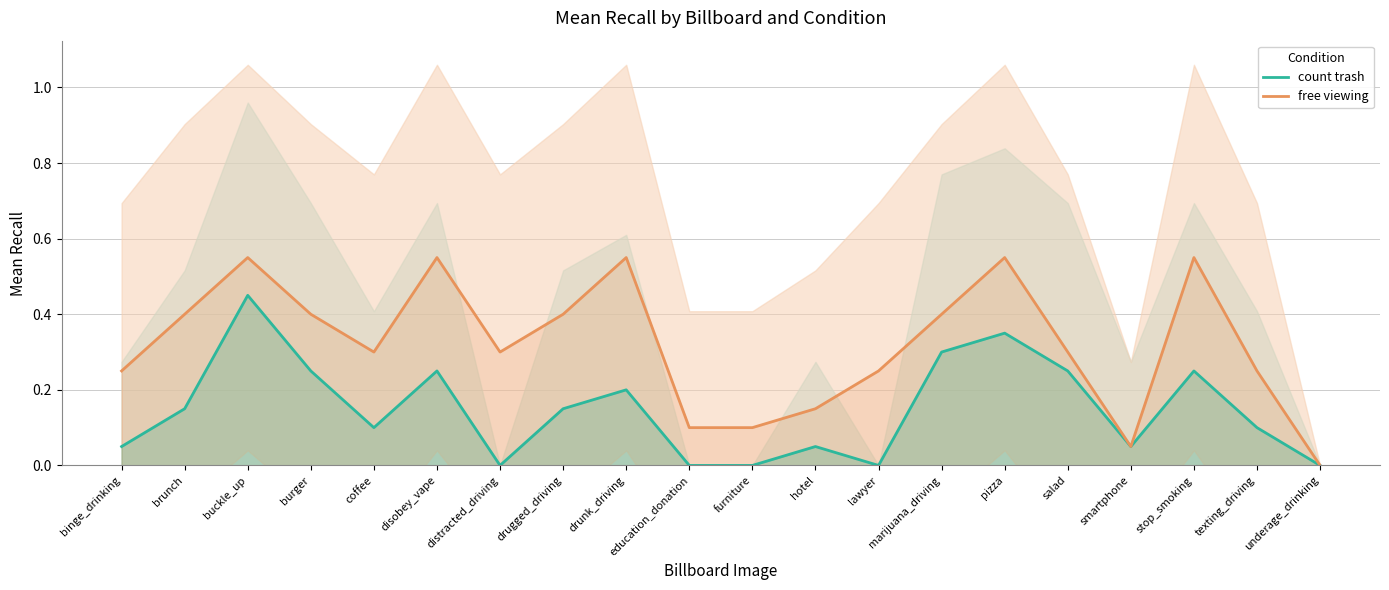

What is the difference between the count trash values at burger and binge_drinking?

0.2